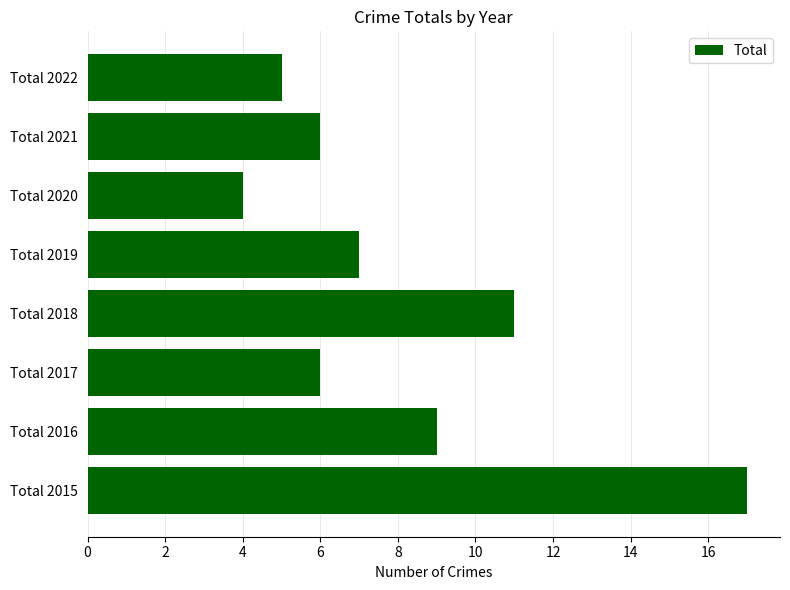

What is the difference between the maximum and second lowest values?

12